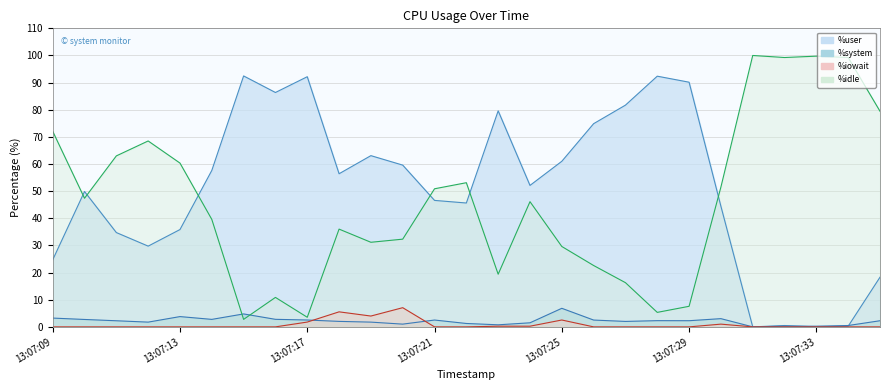

Rank the categories by %iowait value from lowest to highest.

13:07:09, 13:07:10, 13:07:11, 13:07:12, 13:07:13, 13:07:14, 13:07:15, 13:07:16, 13:07:21, 13:07:22, 13:07:26, 13:07:27, 13:07:28, 13:07:29, 13:07:31, 13:07:32, 13:07:33, 13:07:34, 13:07:35, 13:07:23, 13:07:24, 13:07:30, 13:07:17, 13:07:25, 13:07:19, 13:07:18, 13:07:20